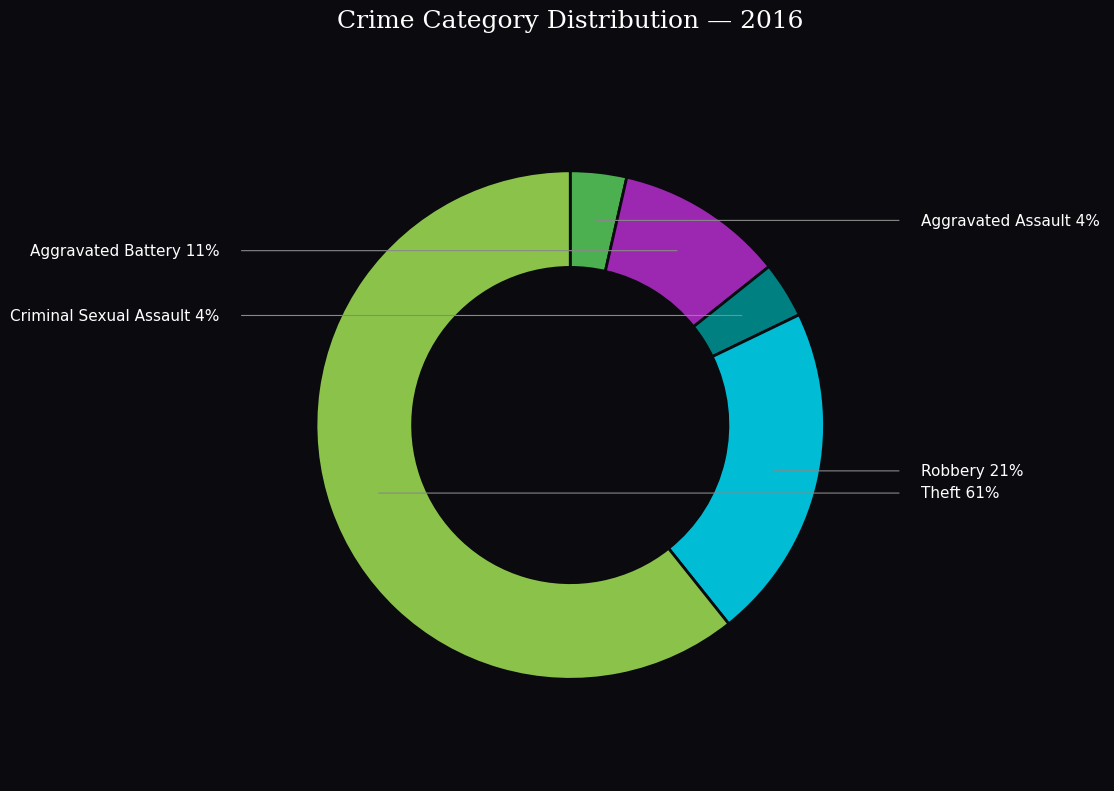

True or false: Theft accounts for 61% of the total.

True